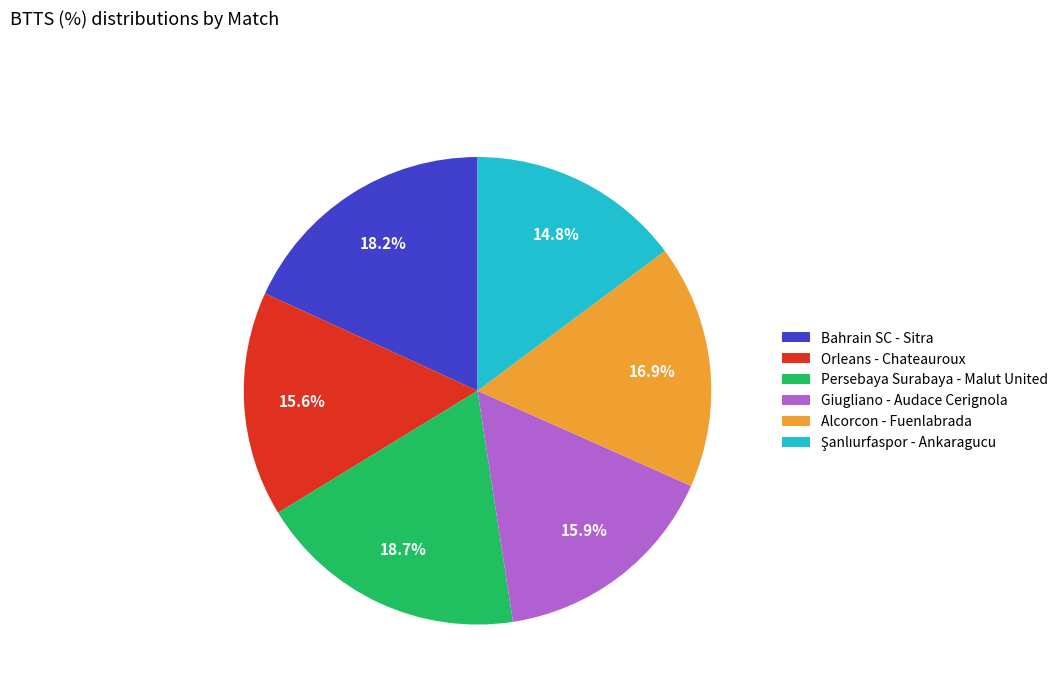

How much of the chart is everything except Orleans - Chateauroux?

84.4%